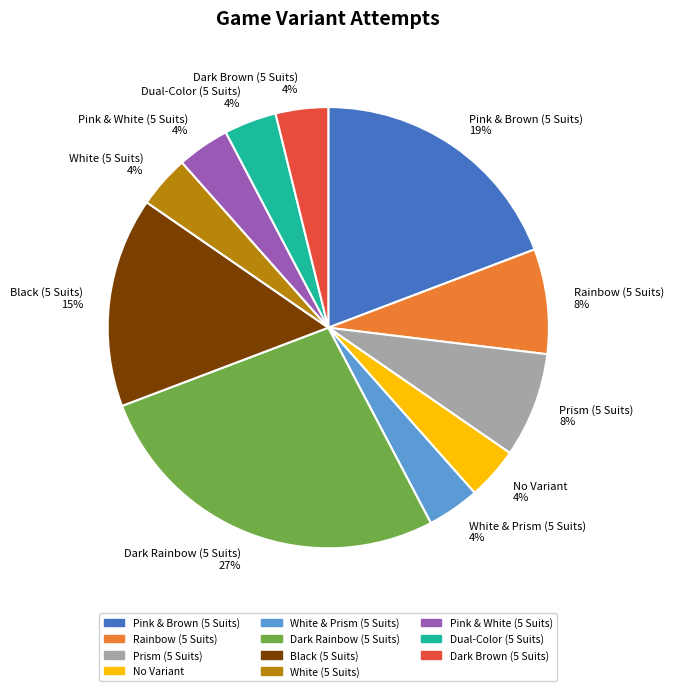

How many segments does this pie chart have?

11